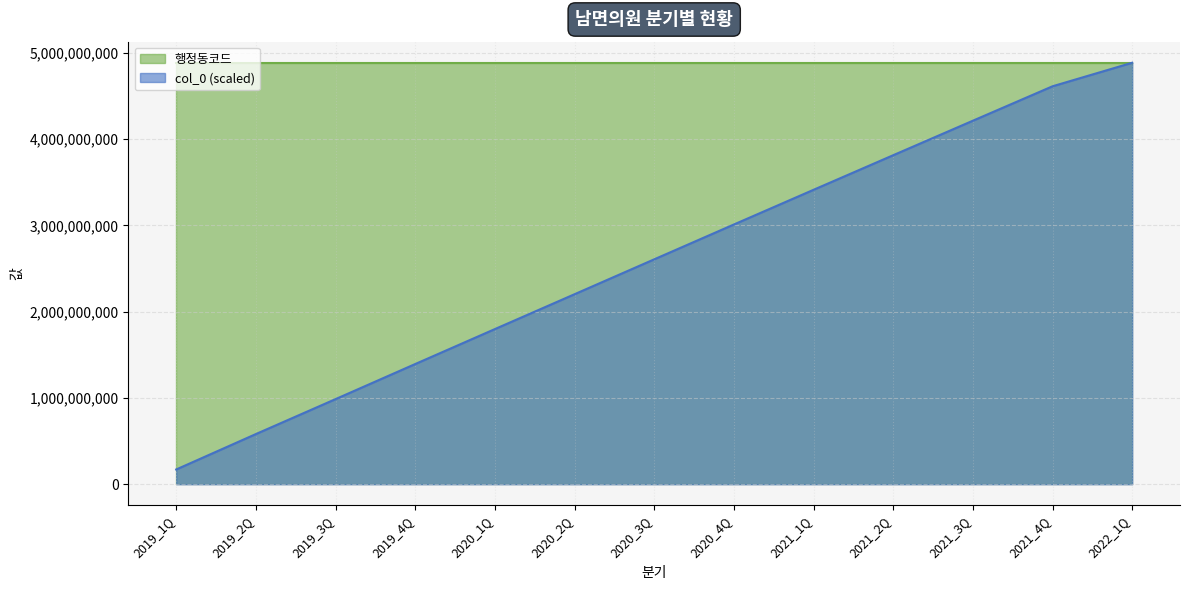

Which has a higher value, 2021_4Q or 2021_3Q?

2021_4Q